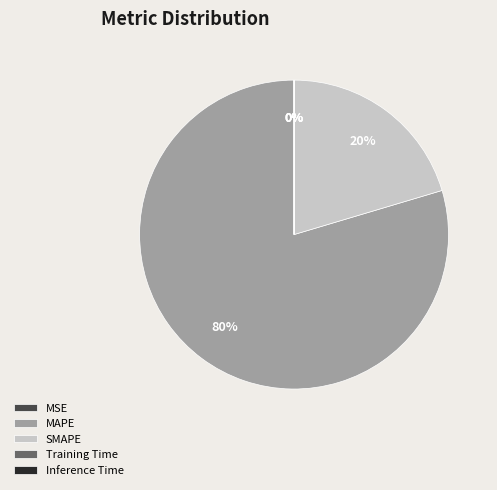

Which category has the biggest portion of the pie?

MAPE